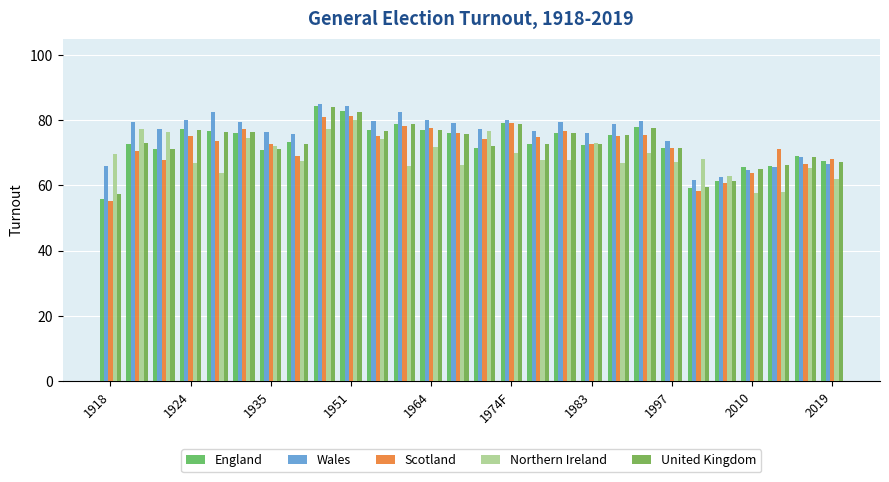

What is the highest value of the Scotland series?

81.2